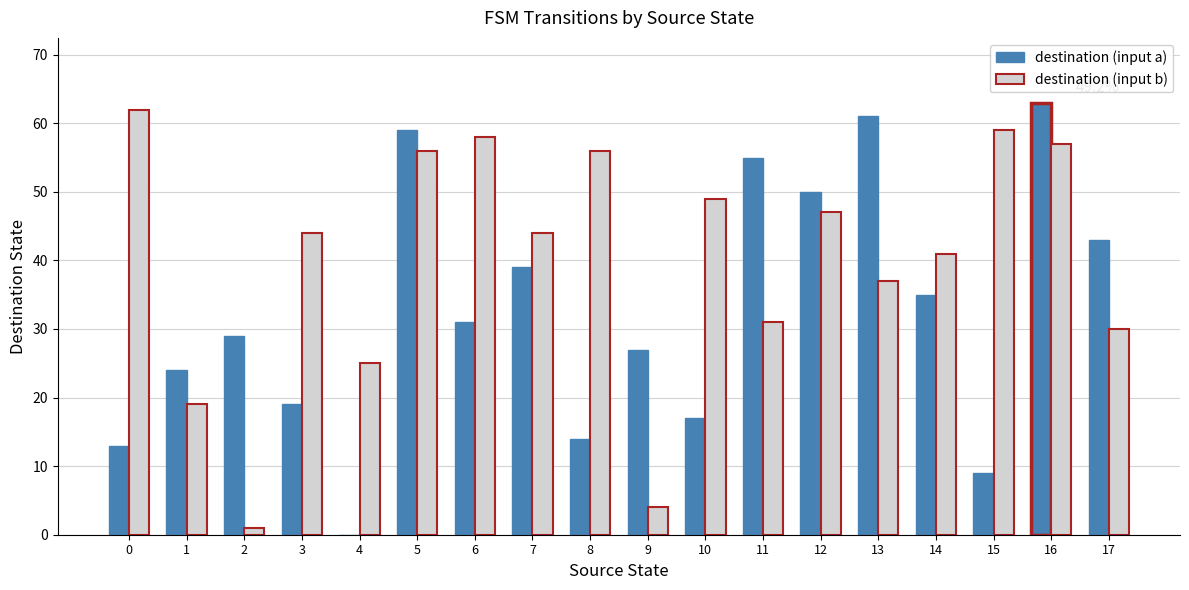

At which label is destination (input a) closest to 31?

6